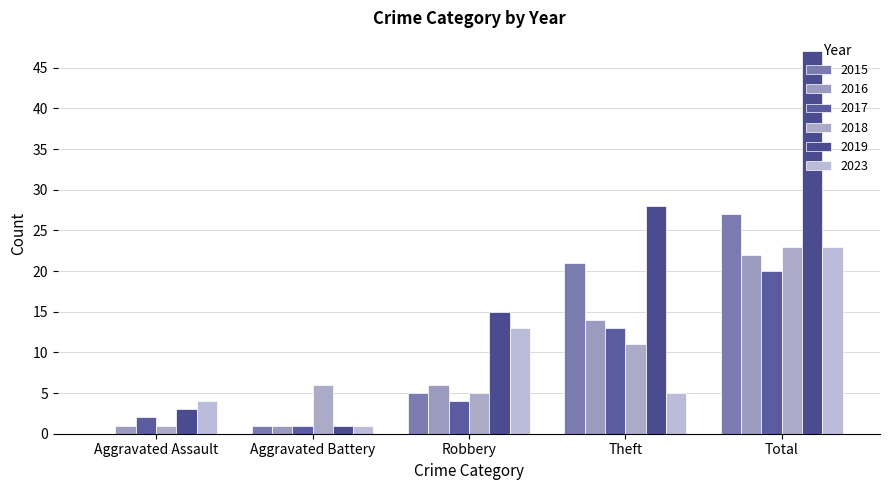

What position from the left is Aggravated Battery?

2